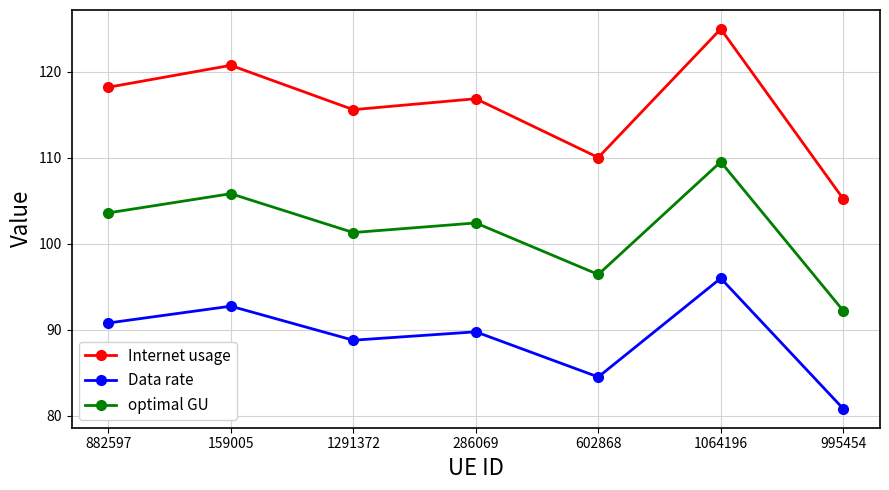

What is the spread (max minus min) of values at 602868?

25.5